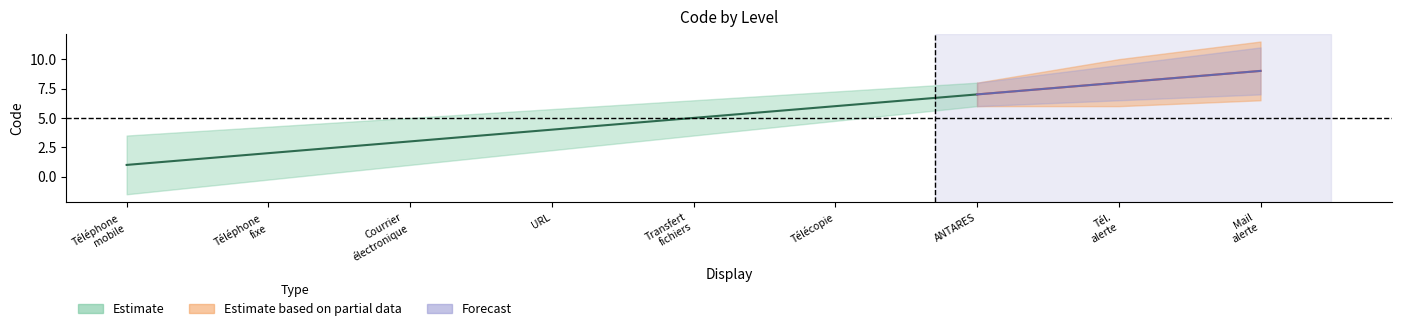

The Estimate based on partial data series shows 16 at Mail alerte. True or false?

False